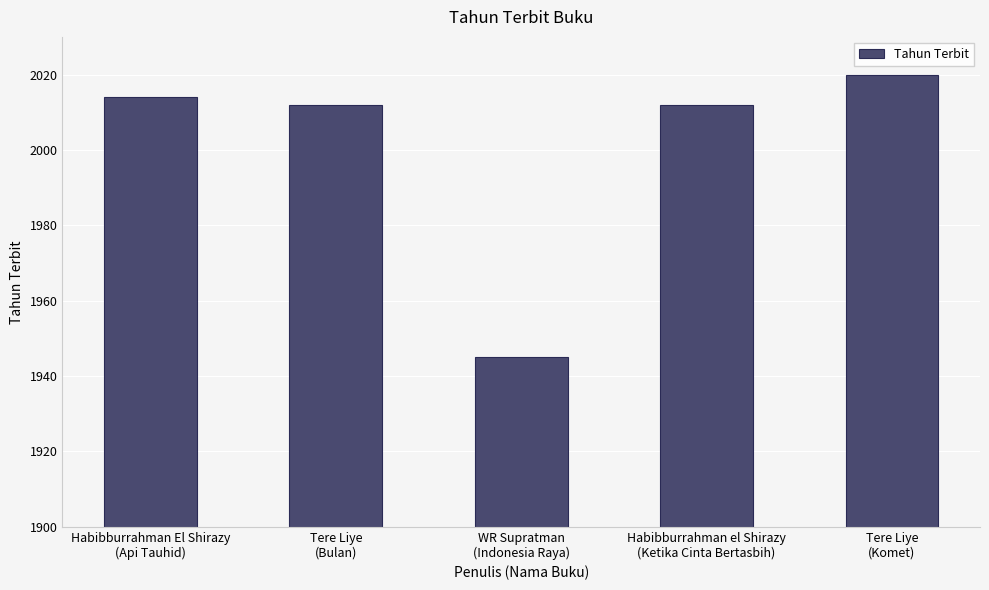

Reading left to right, transcribe all the data shown in this chart.

2014	2012	1945	2012	2020